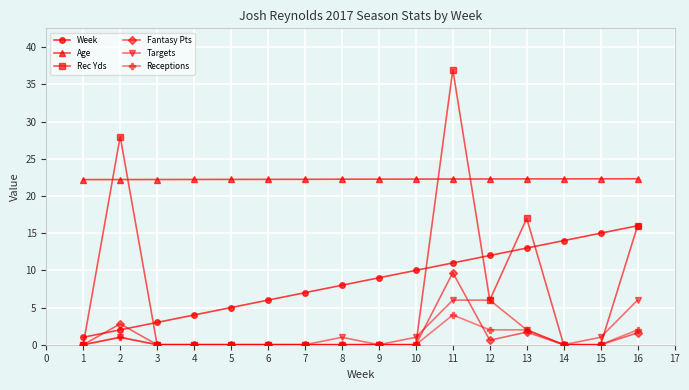

List the series in order of their peak value, lowest first.

Receptions, Targets, Fantasy Pts, Week, Age, Rec Yds